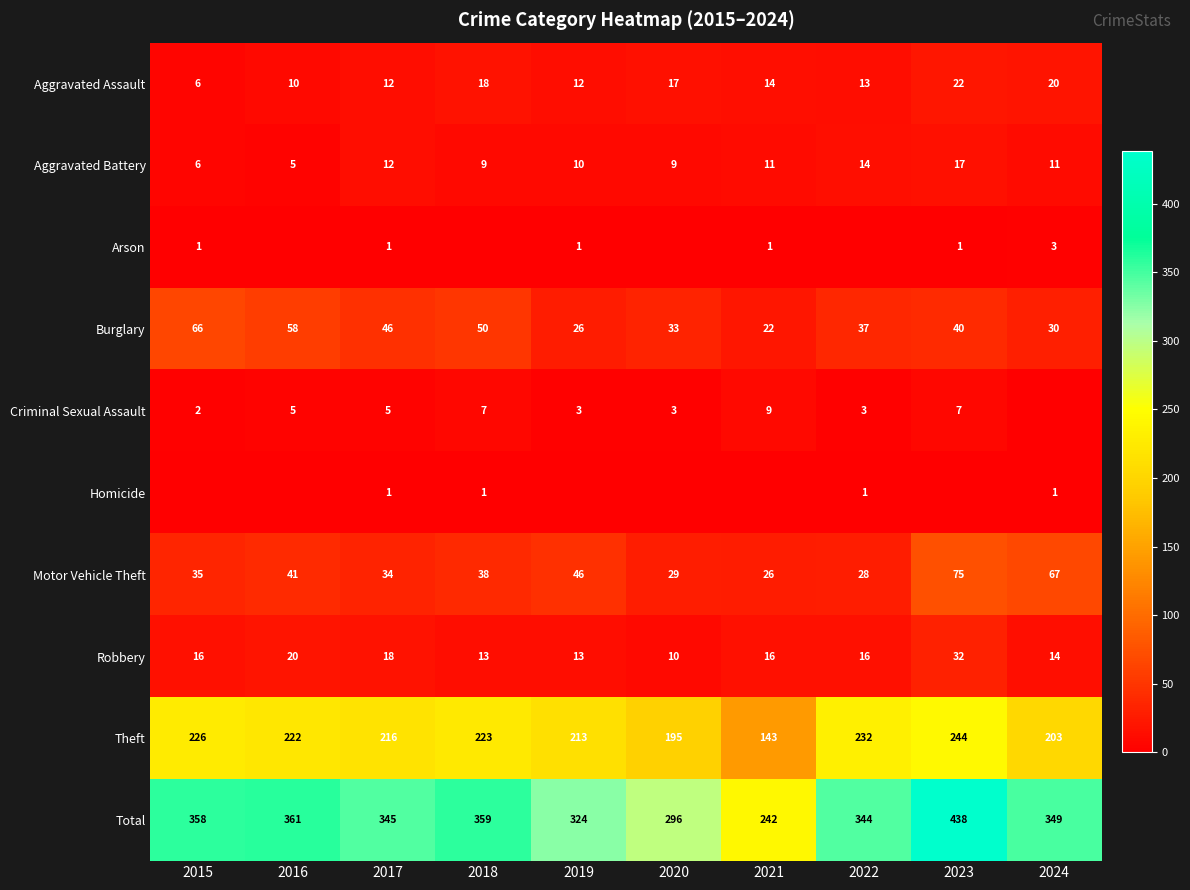

What is the difference between the maximum and minimum values in the Motor Vehicle Theft series?

49